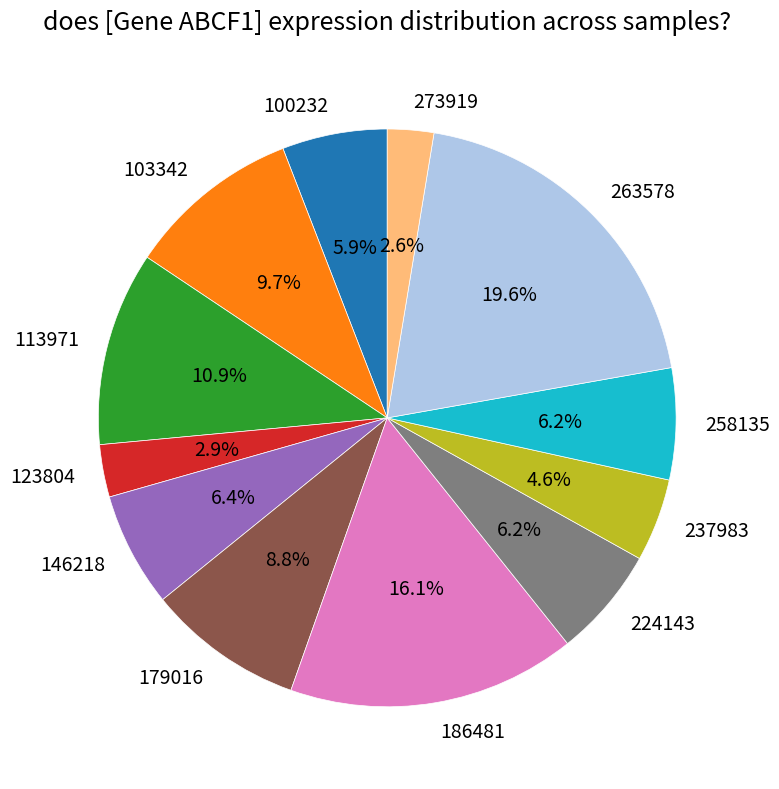

Count the number of slices in the pie.

12